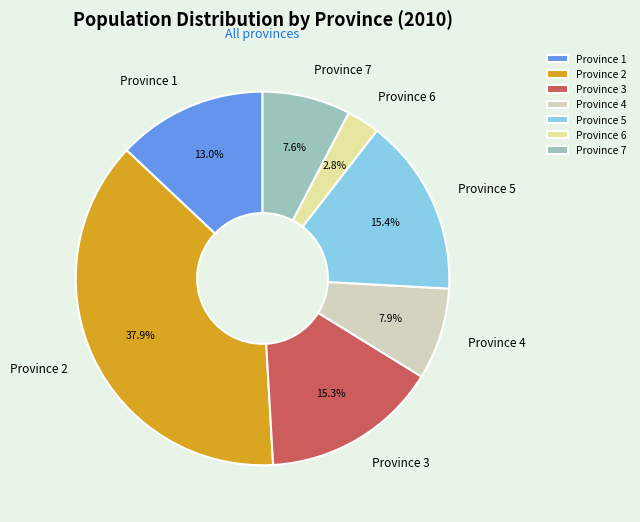

Between Province 7 and Province 3, which is larger?

Province 3